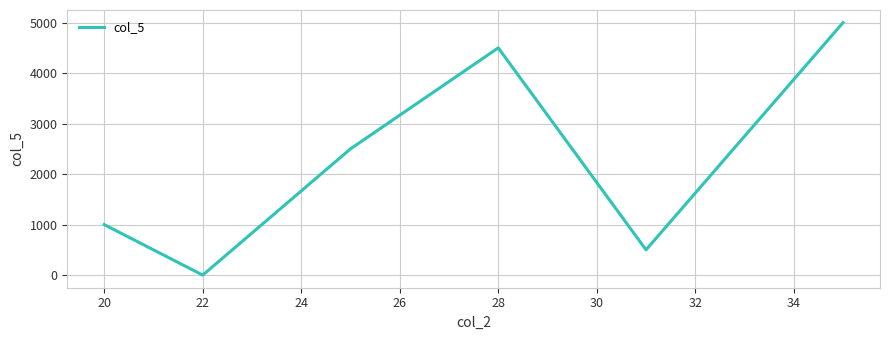

What is the difference between the second highest and minimum values?

4500